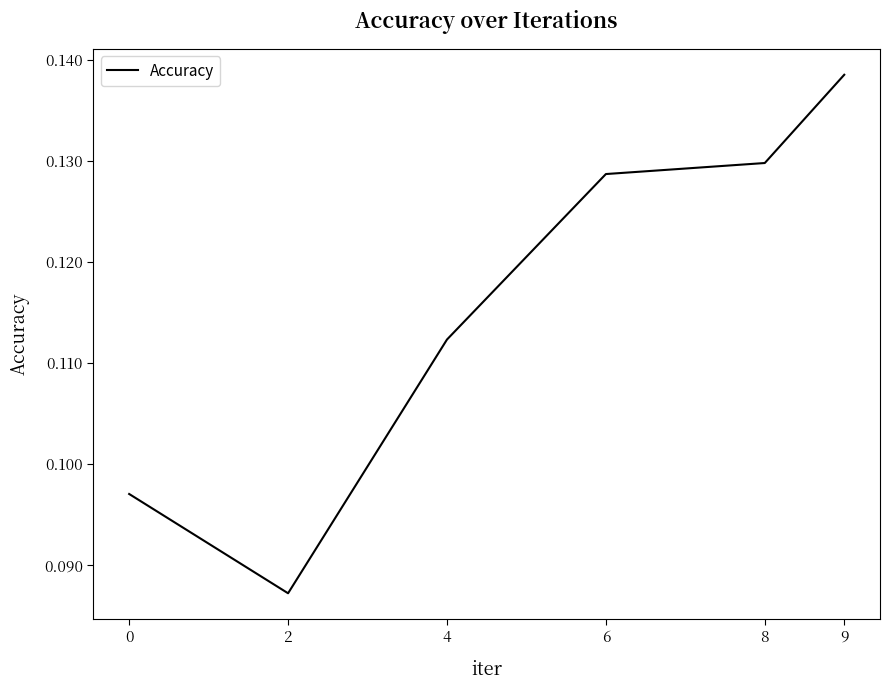

The value at 4 is 0.2. True or false?

False